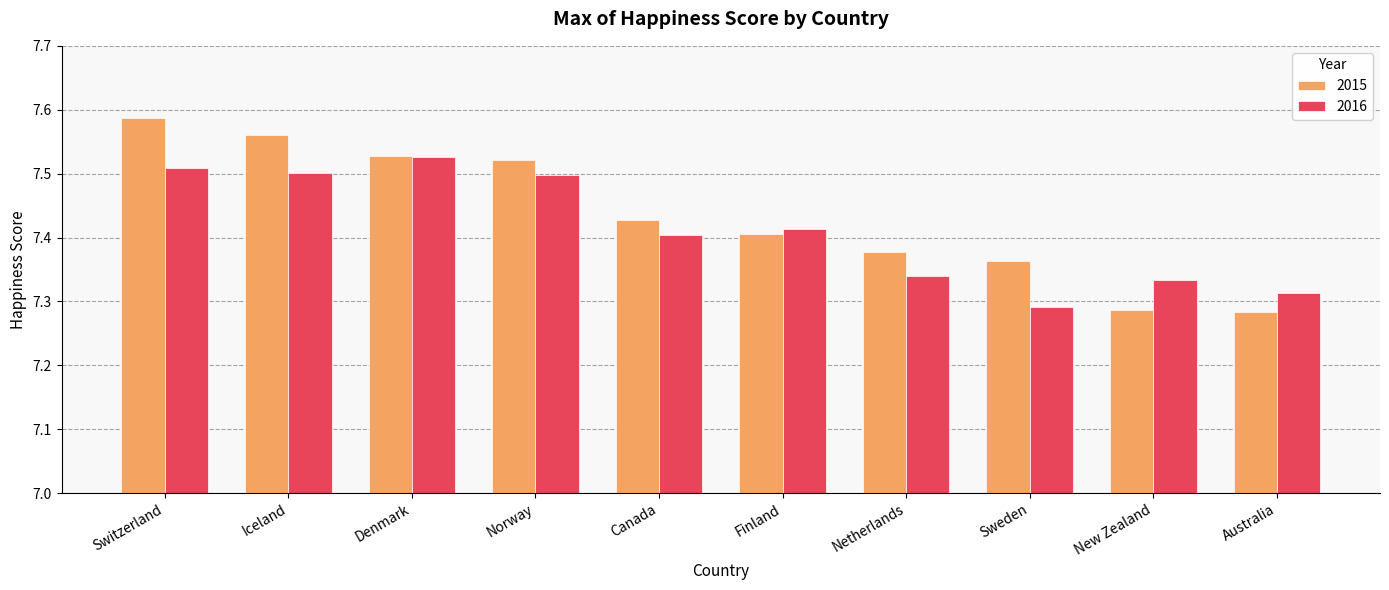

How many categories are shown in the chart?

10